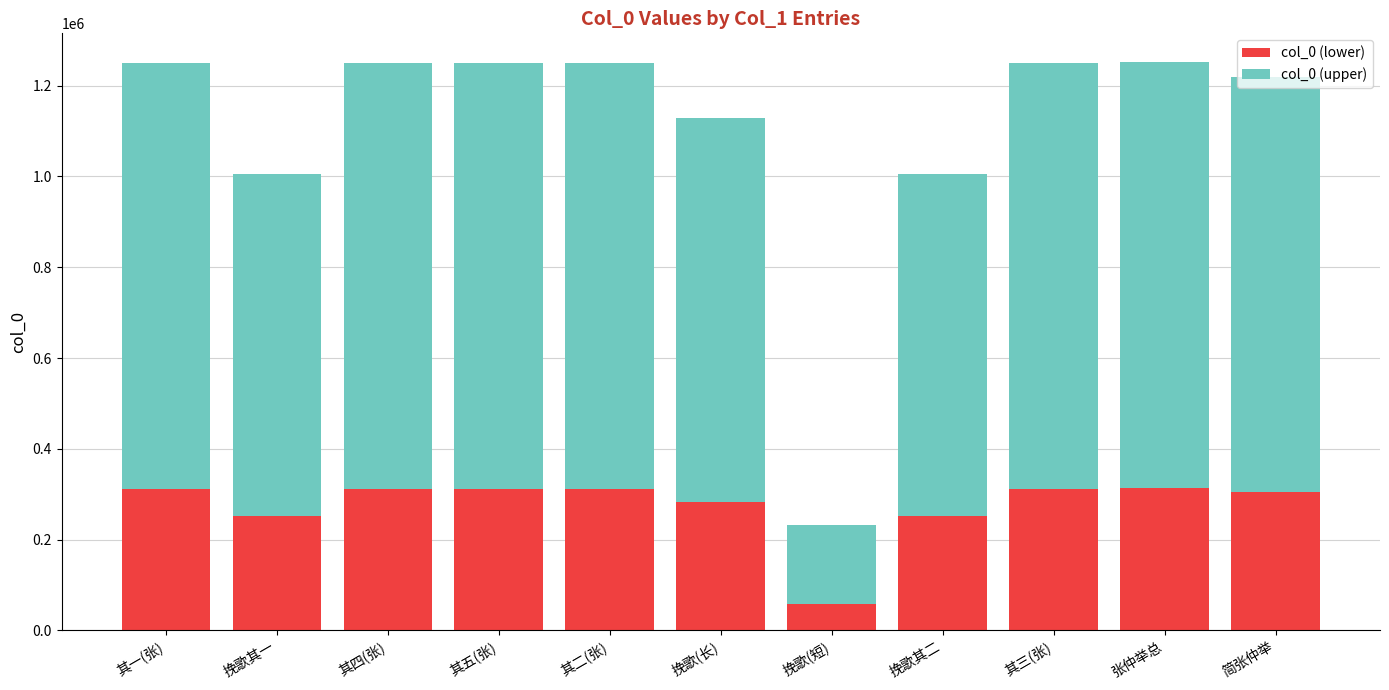

What is the total value across all series at 其五(张)?

1249156